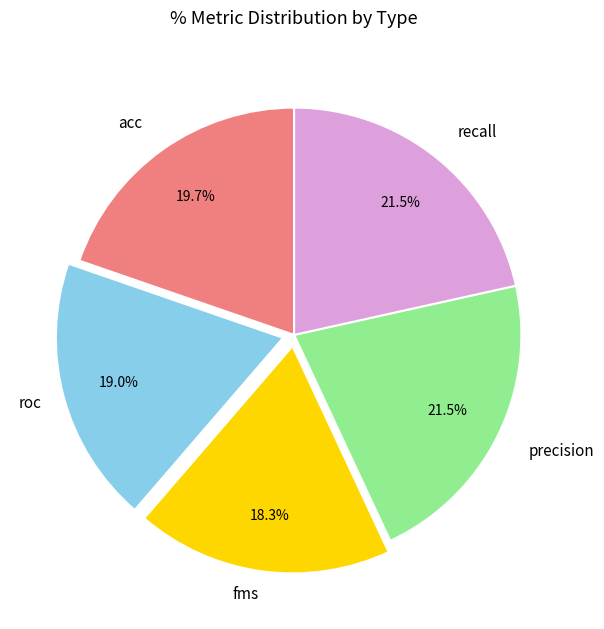

To the nearest percent, what is the average slice percentage?

20%